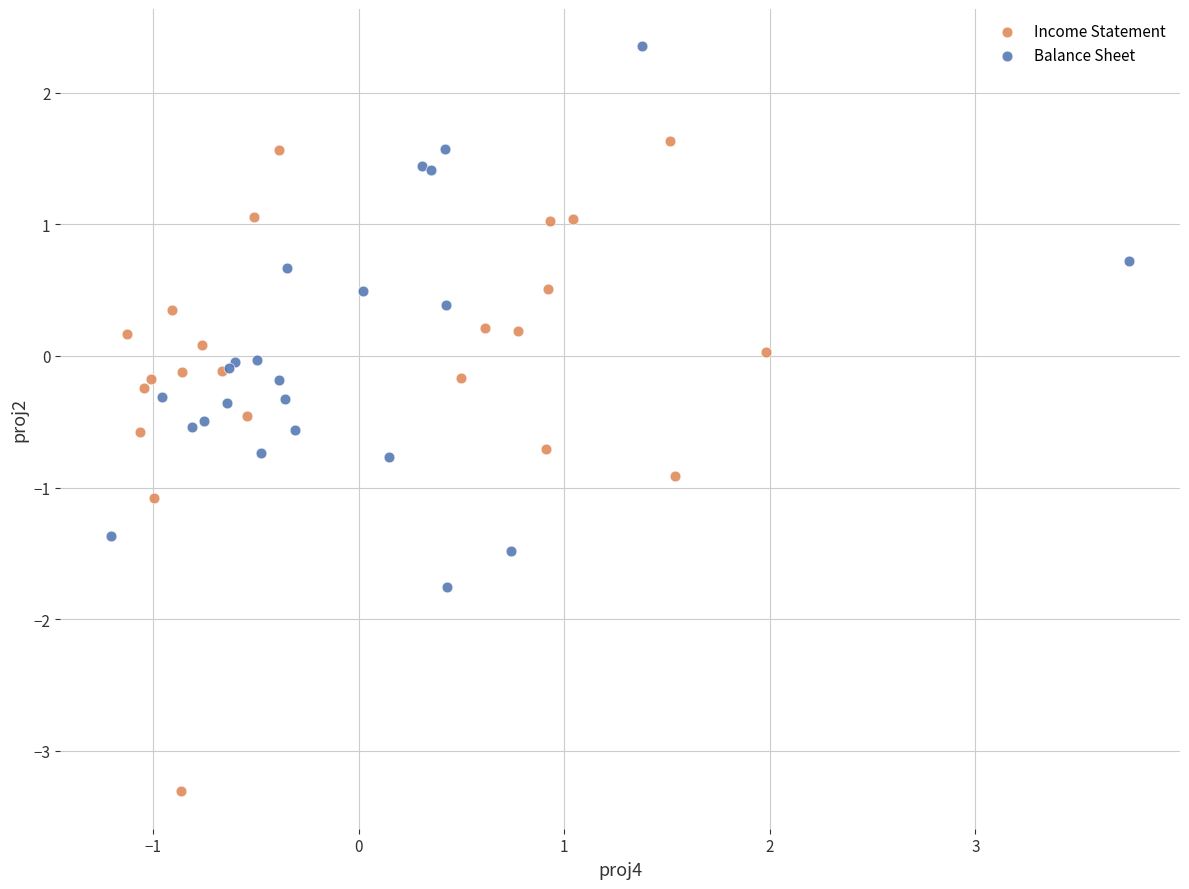

Which series has the largest Y range (max minus min)?

Income Statement